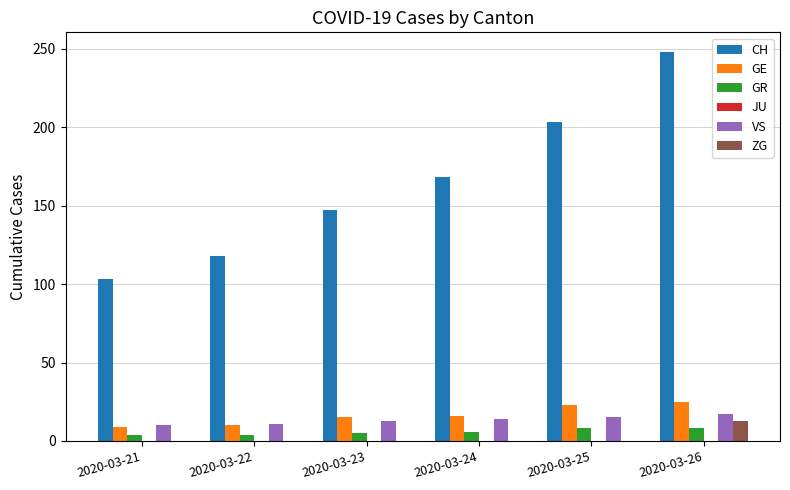

Is it true that ZG equals 0 at 2020-03-24?

True